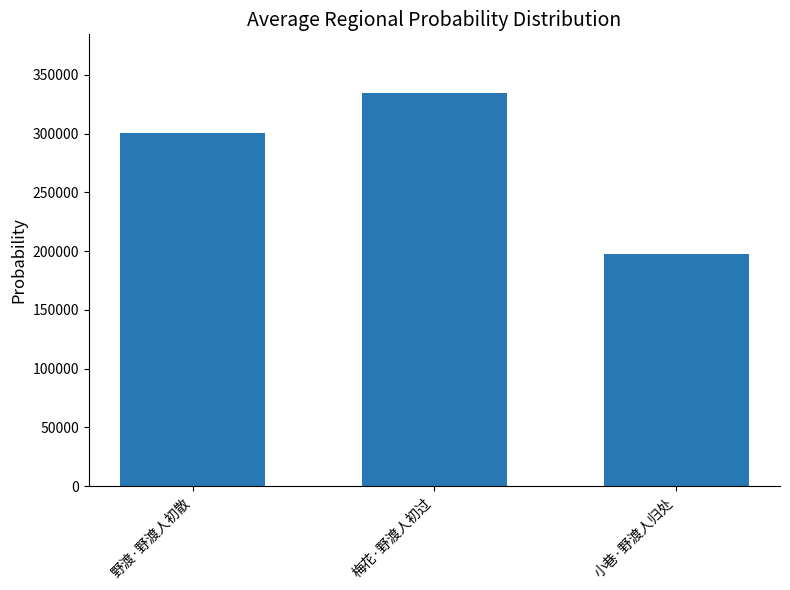

What is the difference between the maximum and minimum values?

136734